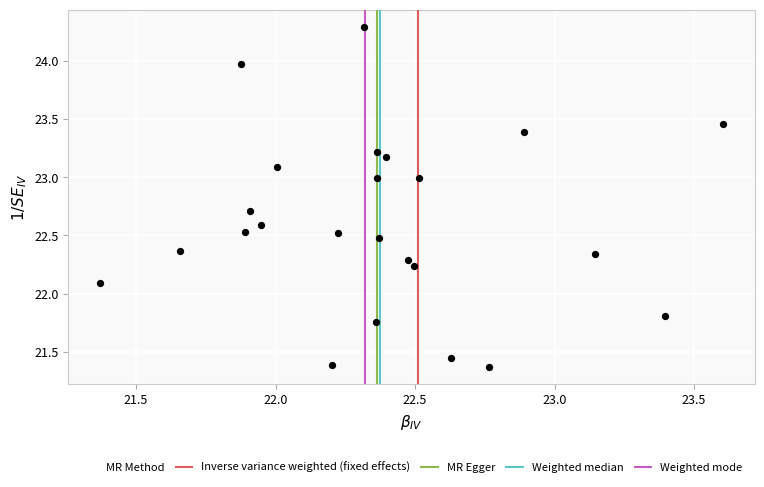

What is the range of X values (max minus min)?

2.2